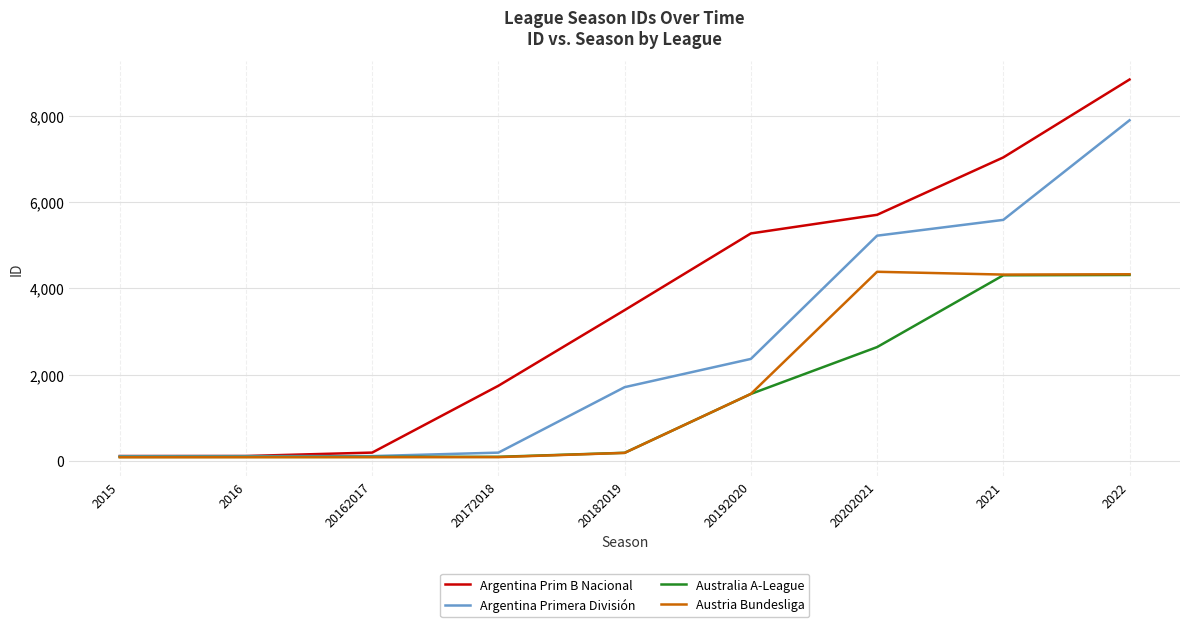

What are all the series names shown in the legend?

Argentina Prim B Nacional, Argentina Primera División, Australia A-League, Austria Bundesliga